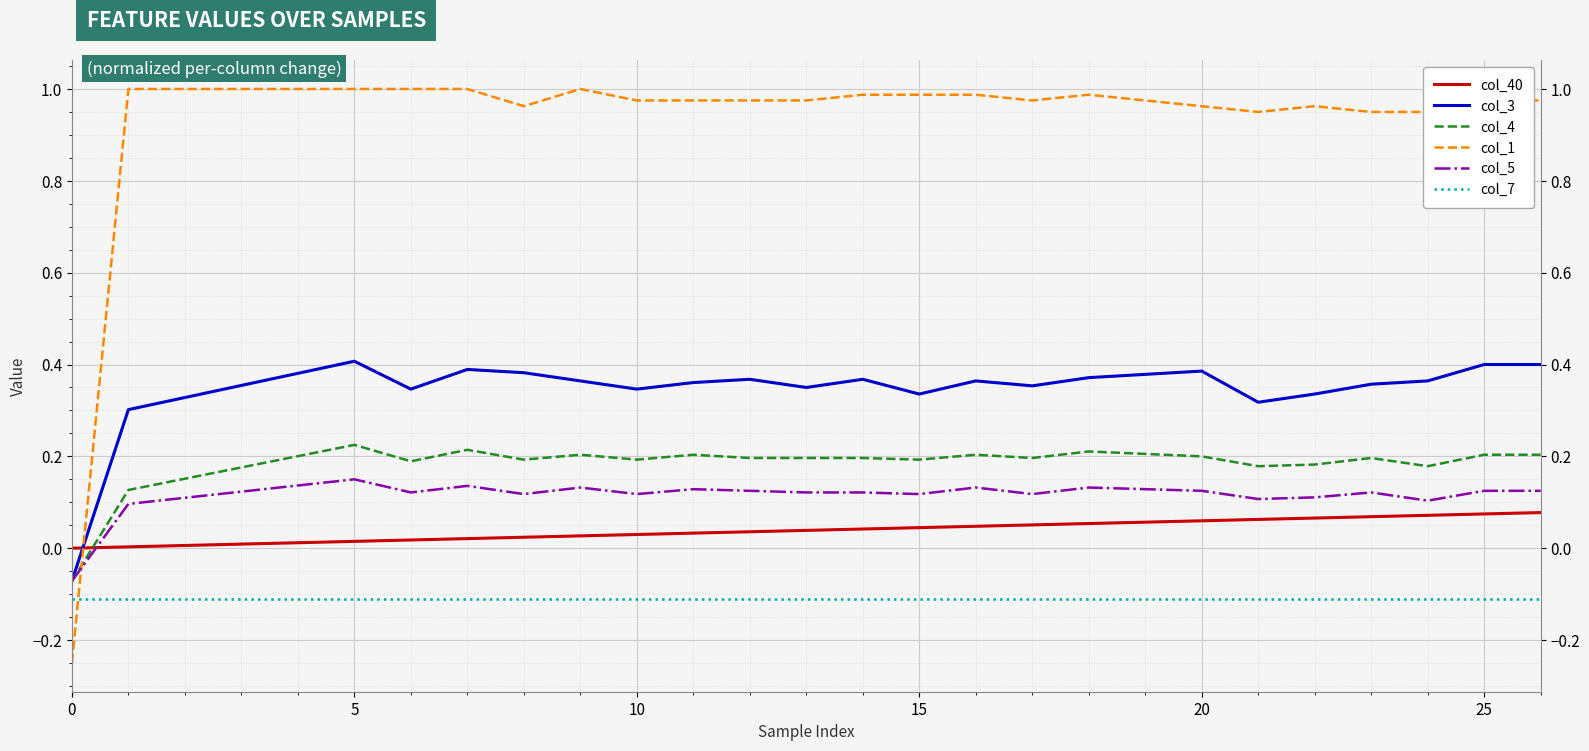

The value of col_7 at 9 is -0.0. True or false?

False